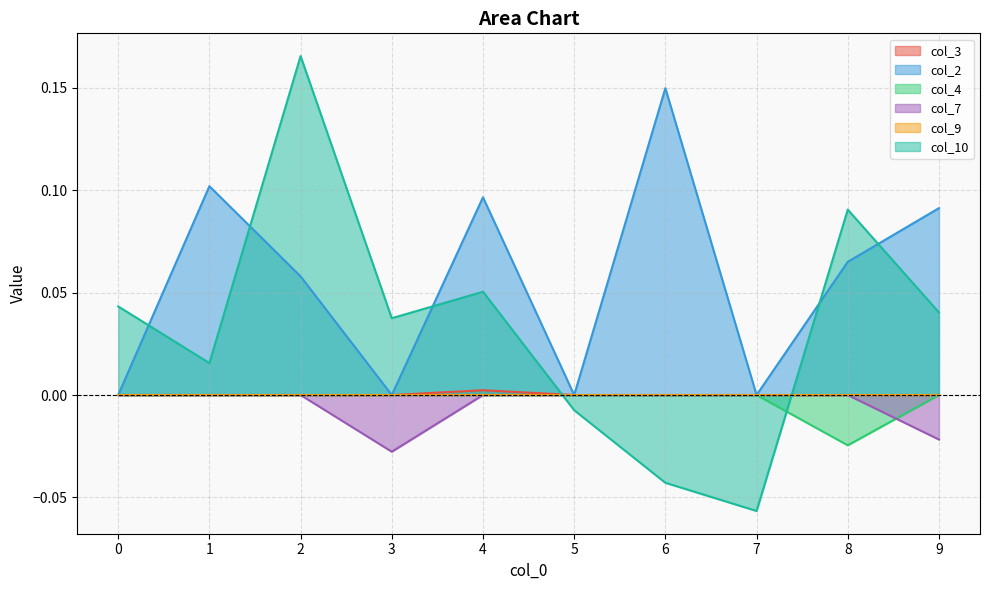

True or false: col_10 has a value of 0.3 at 2.

False